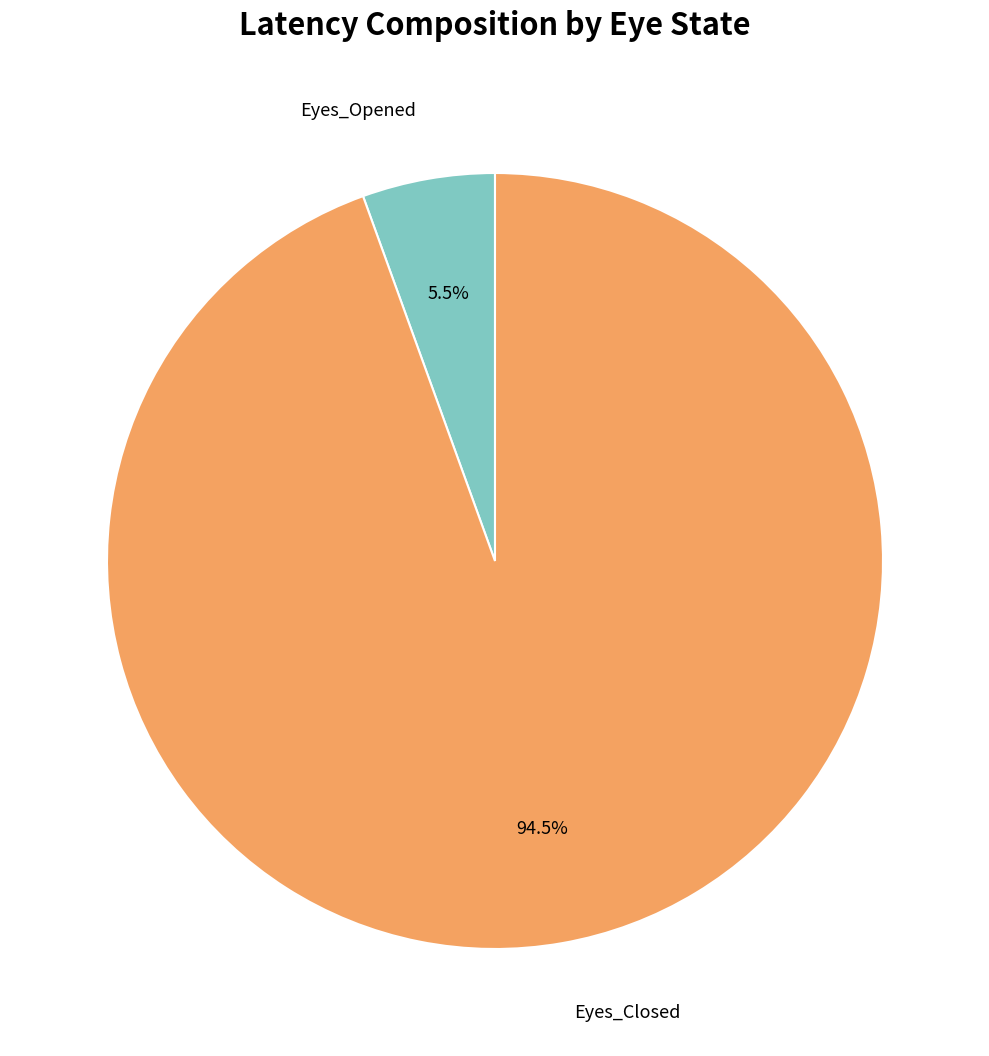

Between Eyes_Opened and Eyes_Closed, which is larger?

Eyes_Closed